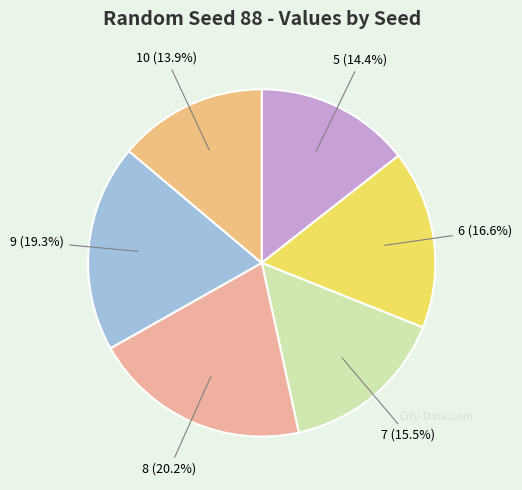

Which category has the biggest portion of the pie?

8